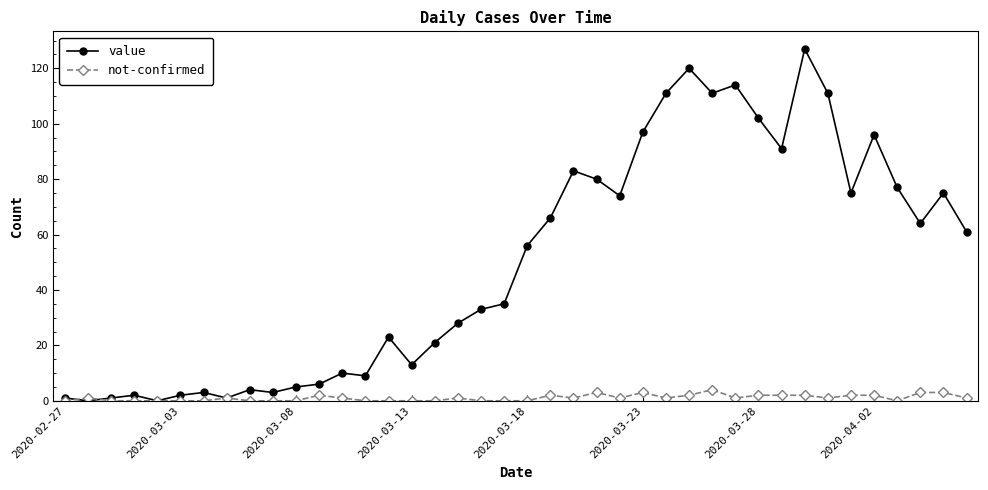

What are all the series names shown in the legend?

value, not-confirmed